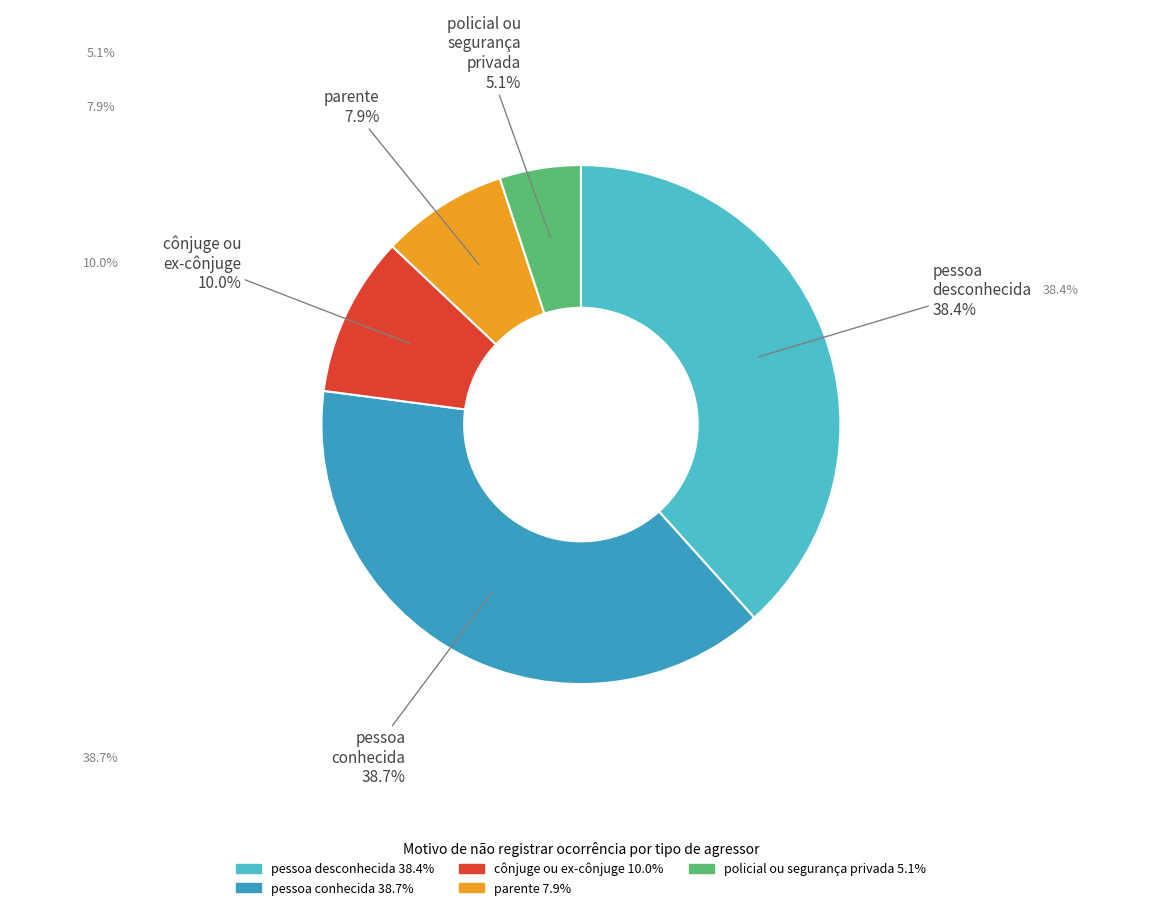

To the nearest percent, what is the average slice percentage?

20%